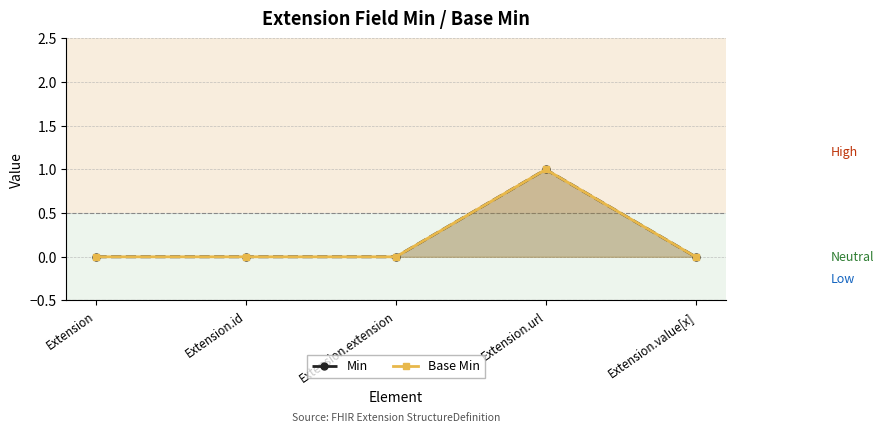

Which series has the largest total across all categories?

Min